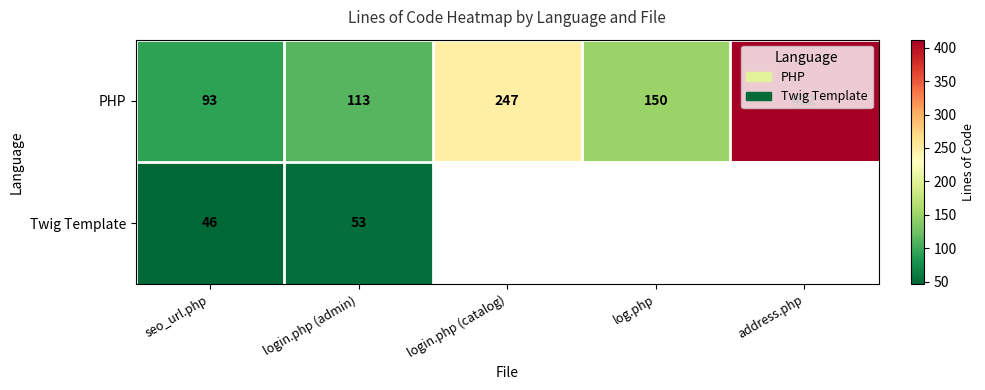

What is the greatest value displayed?

412.0